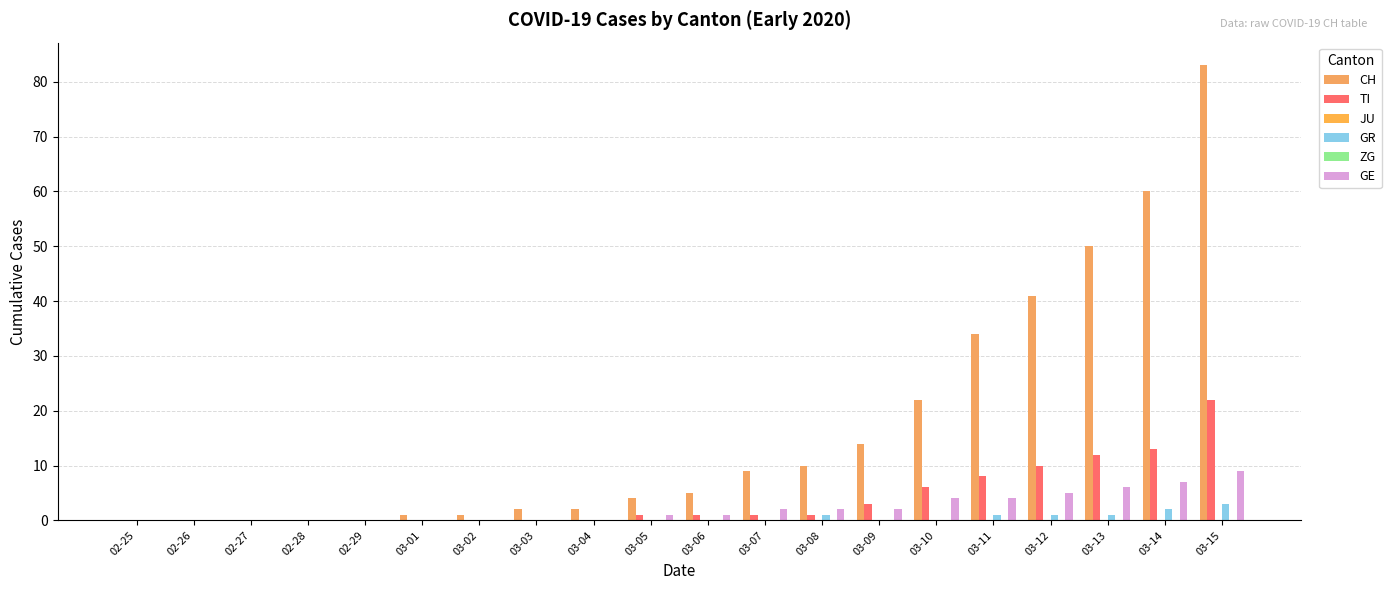

How many data points in GR are above 0?

6